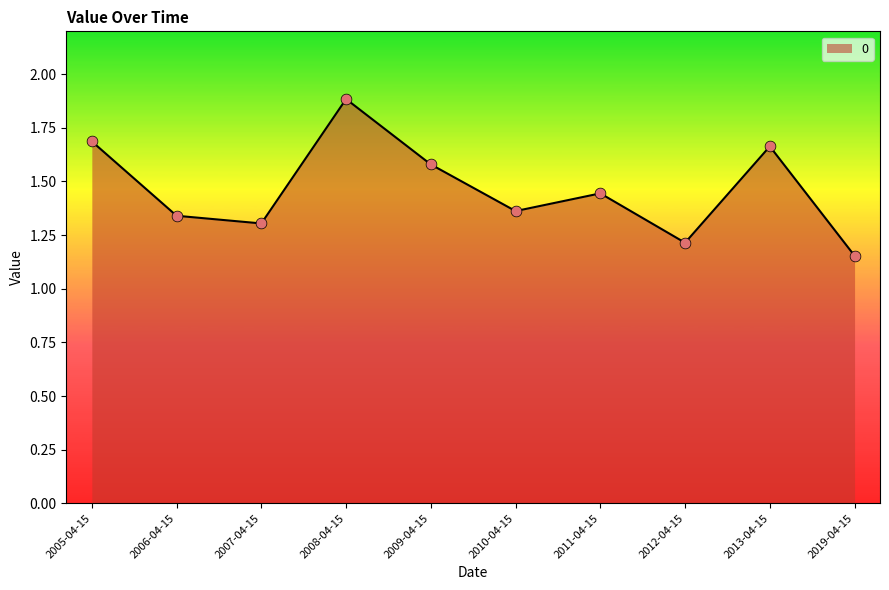

What is the ratio of the value at 2007-04-15 to the value at 2019-04-15?

1.1